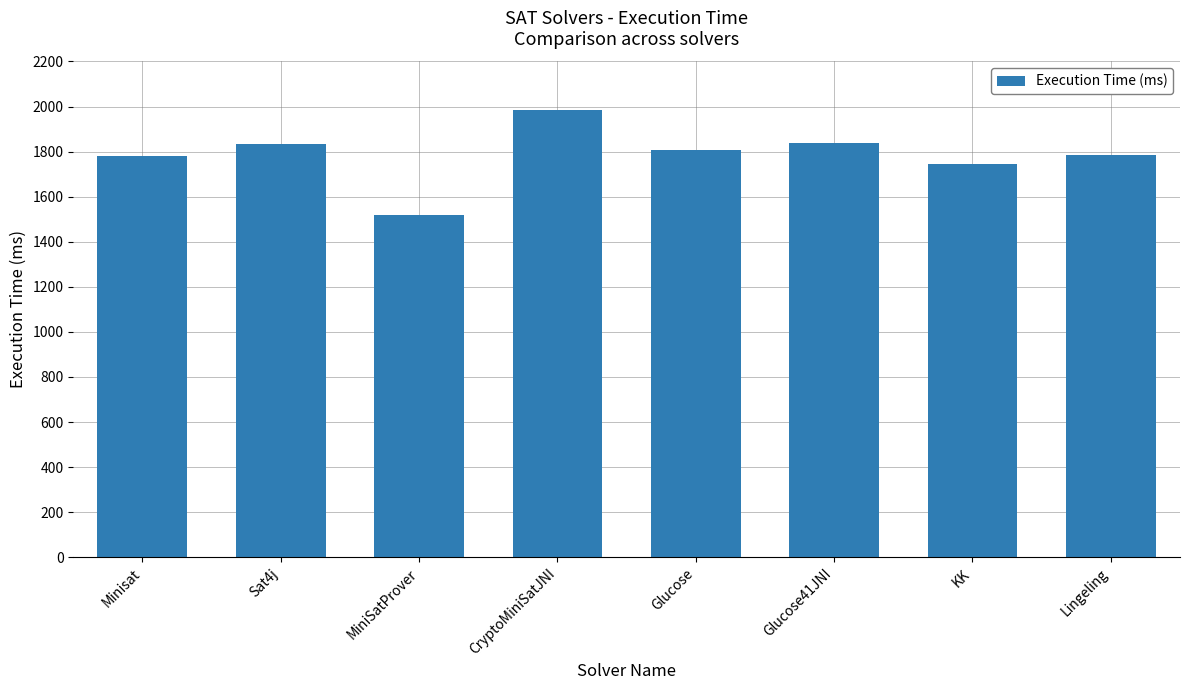

The value at Sat4j is 1834. True or false?

True